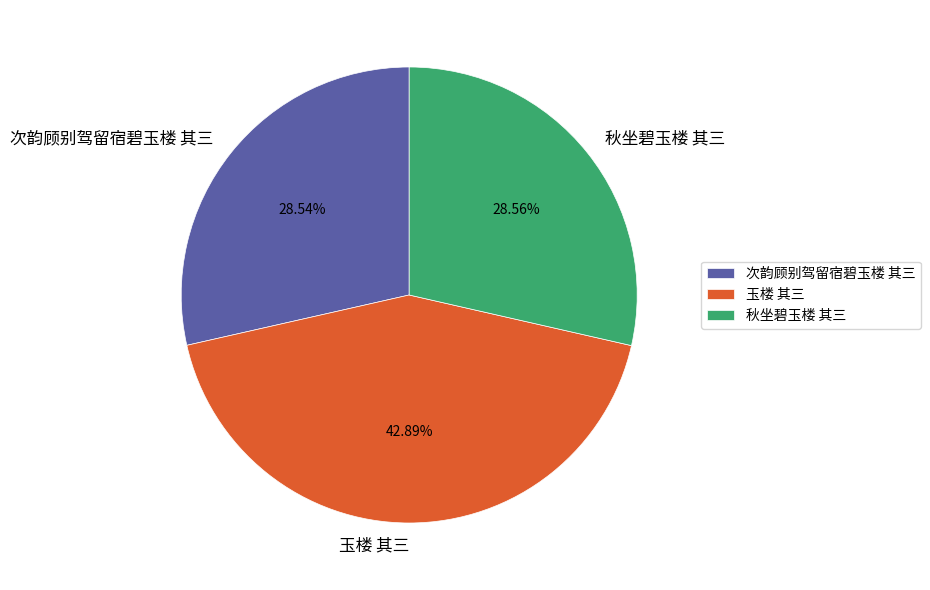

How many segments does this pie chart have?

3